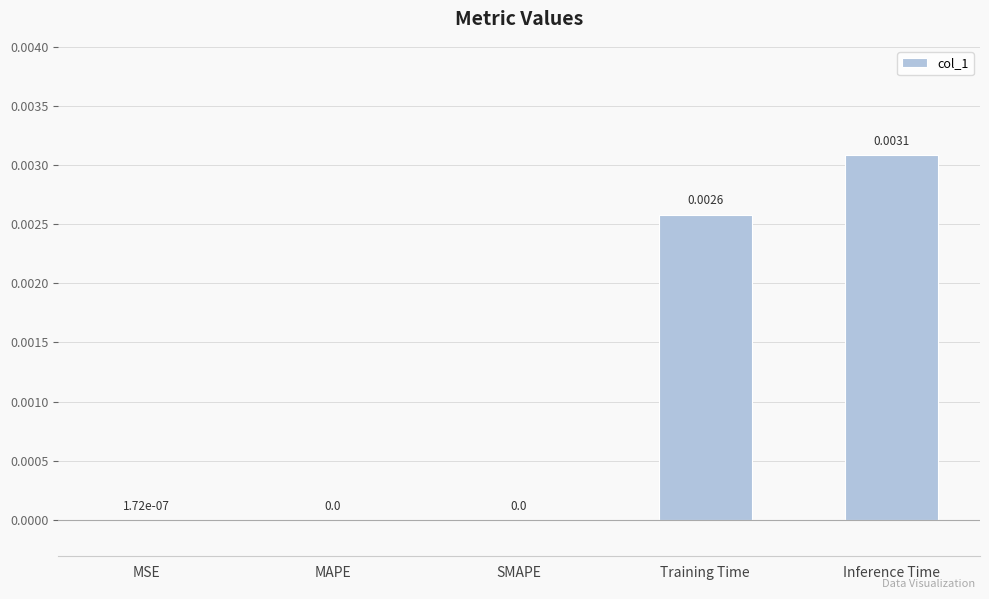

Which has a higher value, MSE or Training Time?

Training Time